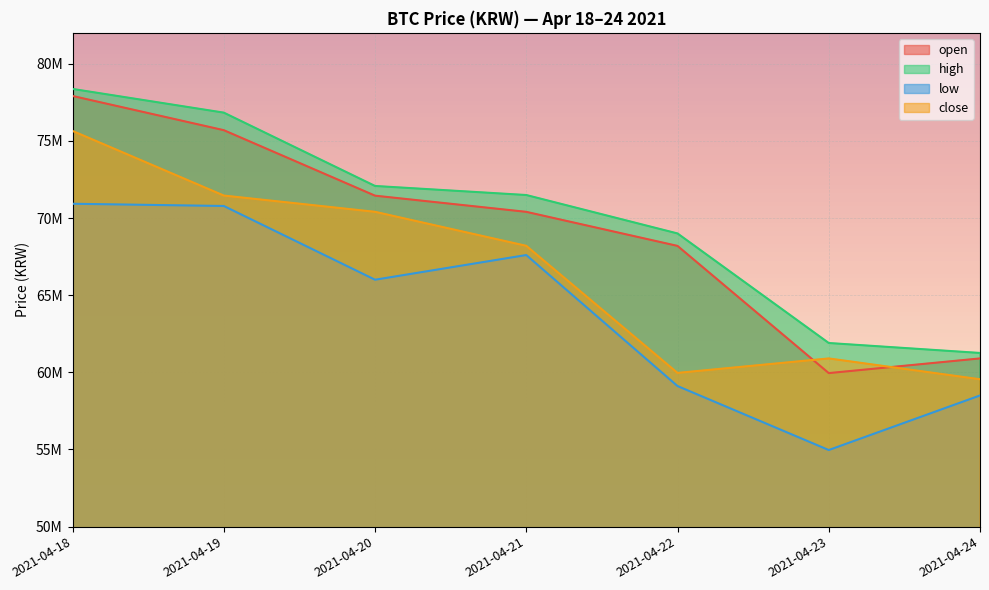

Reading left to right, extract all data points from this chart.

open: 77909000	75692000	71448000	70400000	68193000	59950000	60901000
high: 78365000	76829000	72077000	71490000	69000000	61900000	61255000
low: 70924000	70780000	66001000	67601000	59111000	54964000	58500000
close: 75643000	71456000	70402000	68198000	59962000	60900000	59550000